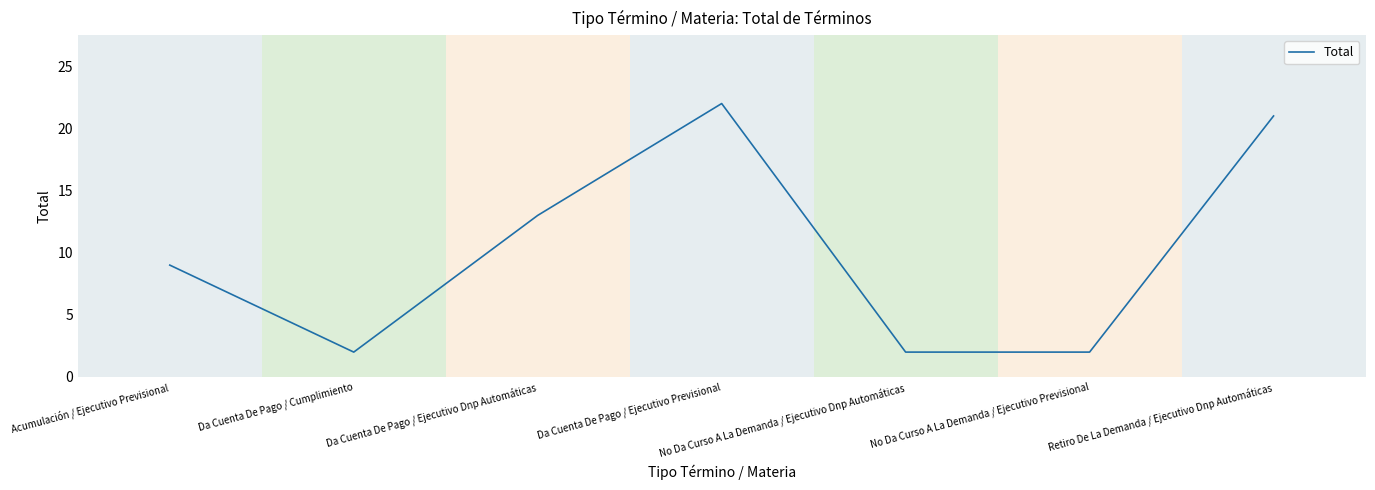

Reading left to right, transcribe all the data shown in this chart.

Acumulación / Ejecutivo Previsional=9	Da Cuenta De Pago / Cumplimiento=2	Da Cuenta De Pago / Ejecutivo Dnp Automáticas=13	Da Cuenta De Pago / Ejecutivo Previsional=22	No Da Curso A La Demanda / Ejecutivo Dnp Automáticas=2	No Da Curso A La Demanda / Ejecutivo Previsional=2	Retiro De La Demanda / Ejecutivo Dnp Automáticas=21